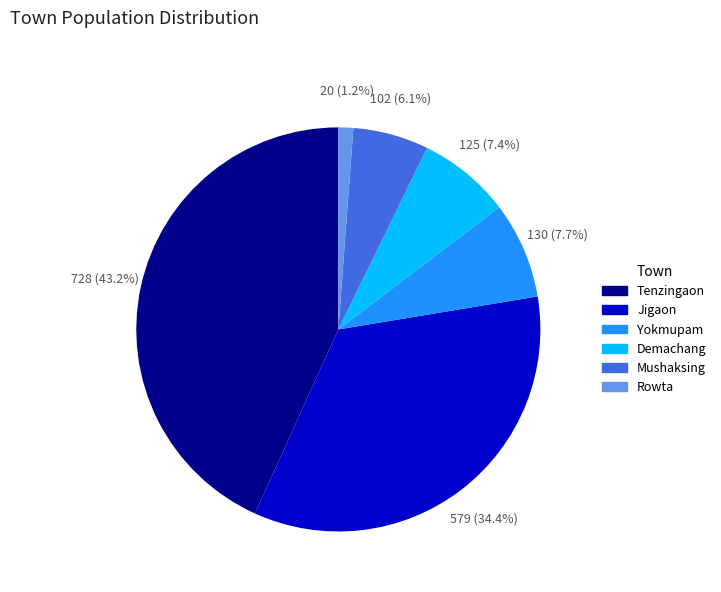

Is it true that Tenzingaon is 43% of the pie?

True